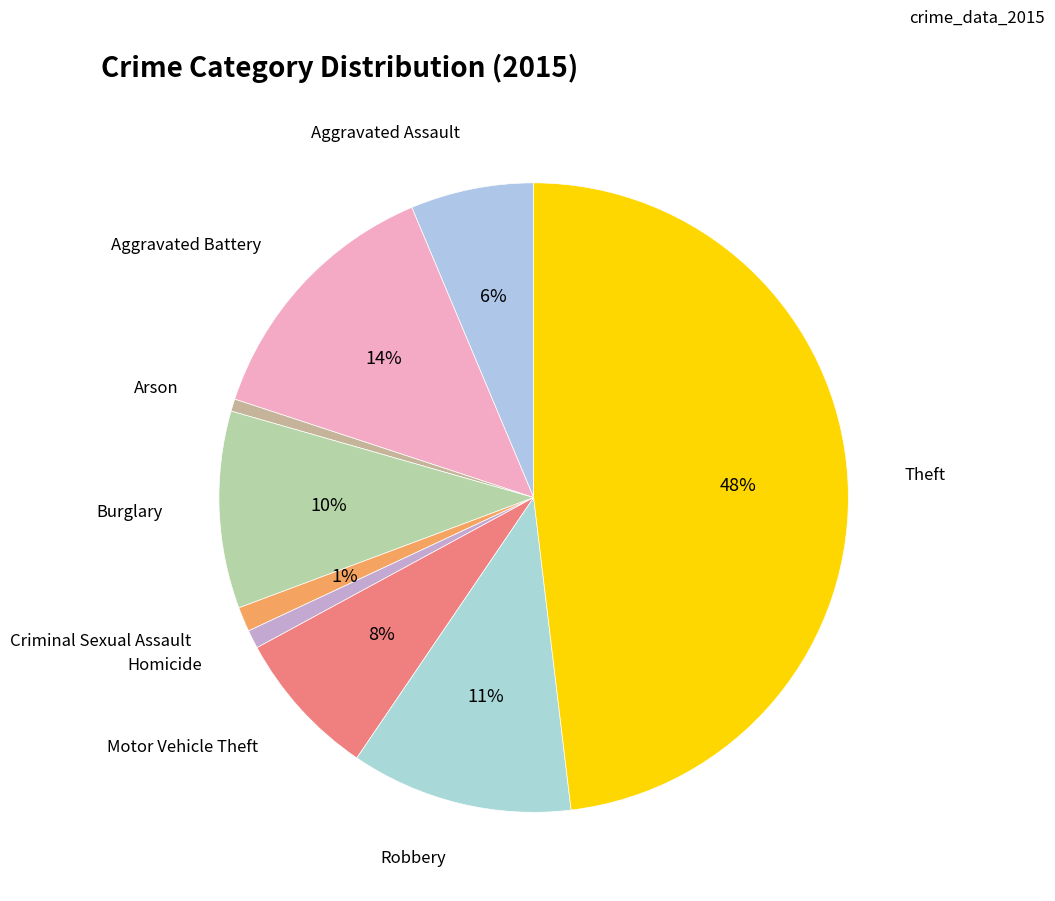

How many slices are in this pie chart?

9